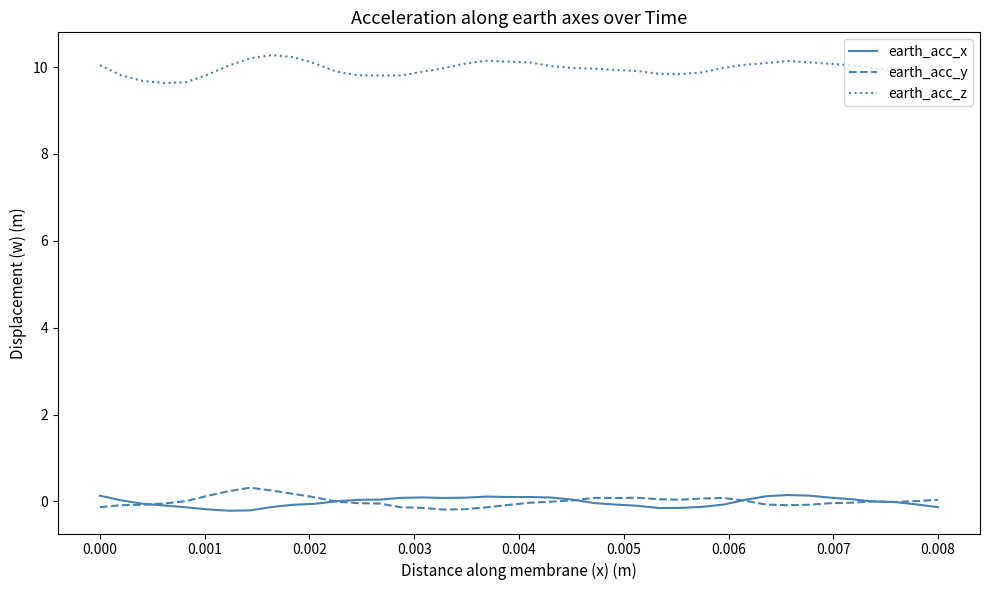

True or false: earth_acc_y and earth_acc_z intersect in this chart.

False